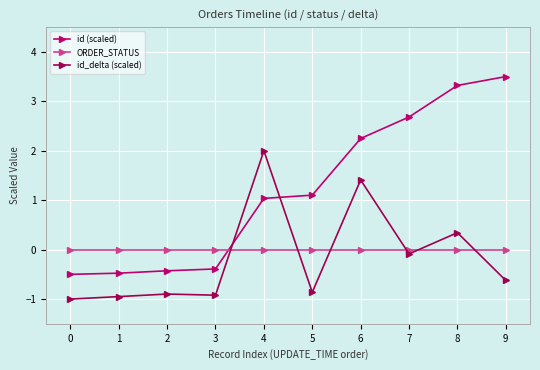

What is the difference between the highest and lowest values at 4?

2.0